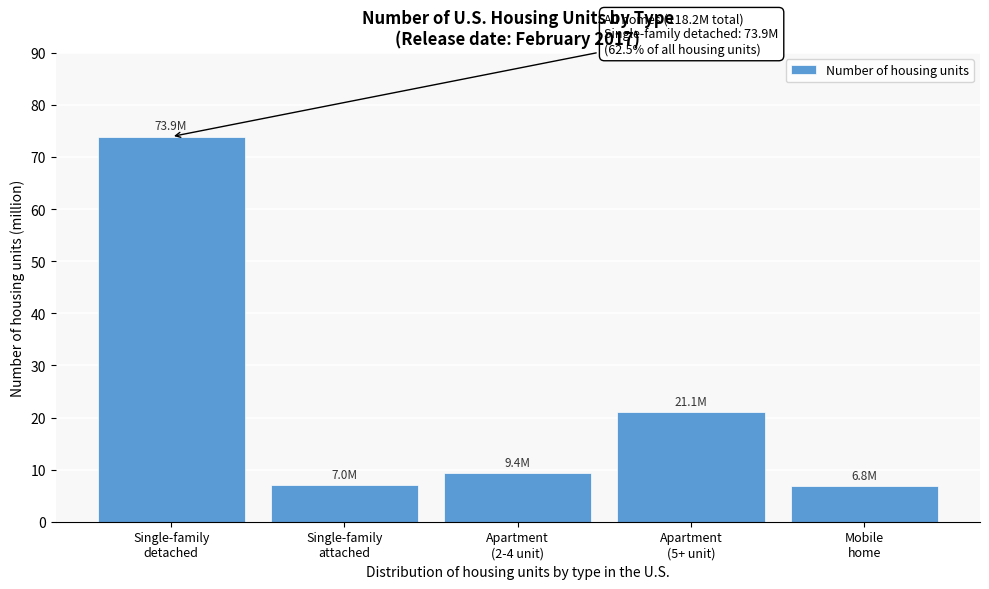

What is the value of the 3rd bar from the left?

9.4